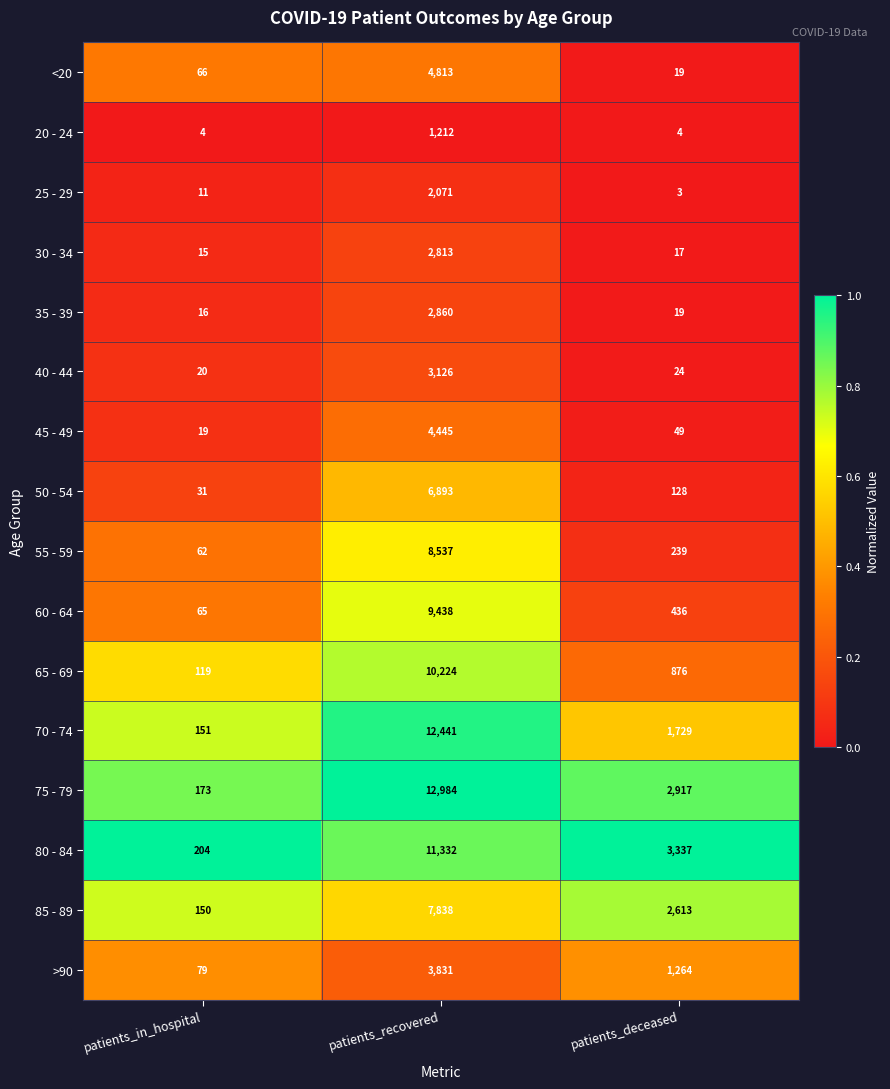

At patients_recovered, list the series in order from largest to smallest.

75 - 79, 70 - 74, 80 - 84, 65 - 69, 60 - 64, 55 - 59, 85 - 89, 50 - 54, <20, 45 - 49, >90, 40 - 44, 35 - 39, 30 - 34, 25 - 29, 20 - 24